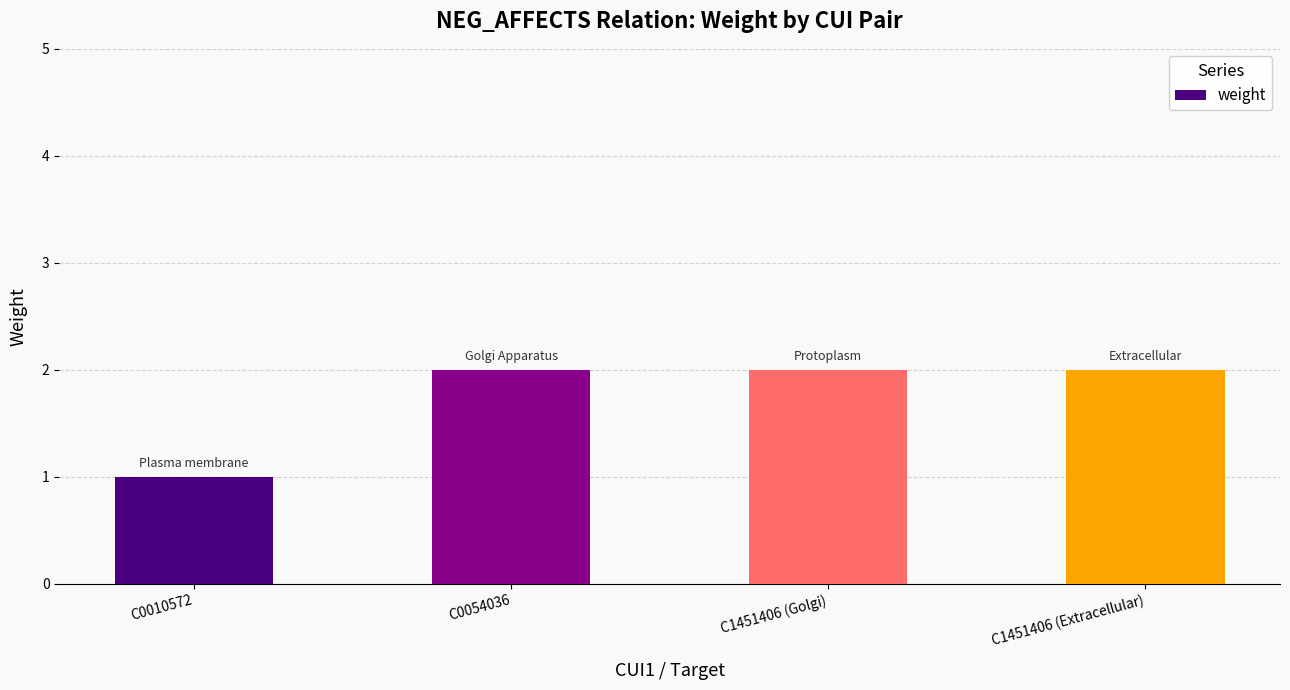

What is the ratio of the value at C1451406 (Golgi) to the value at C0054036?

1.0